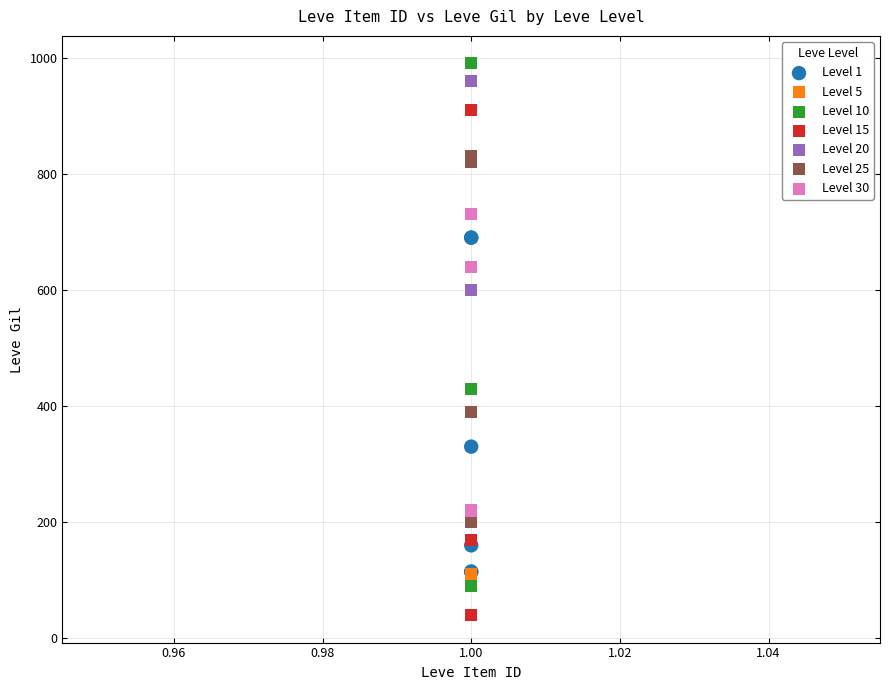

Which series contains the lowest Y value?

Level 15